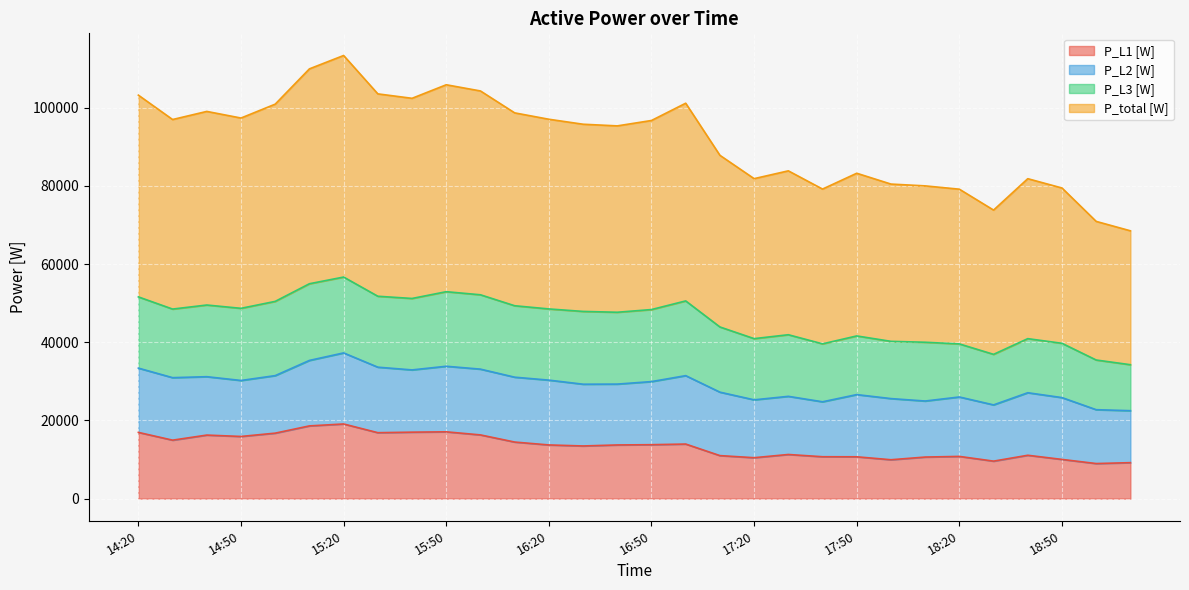

How many values in the P_L1 [W] series exceed 13734?

15